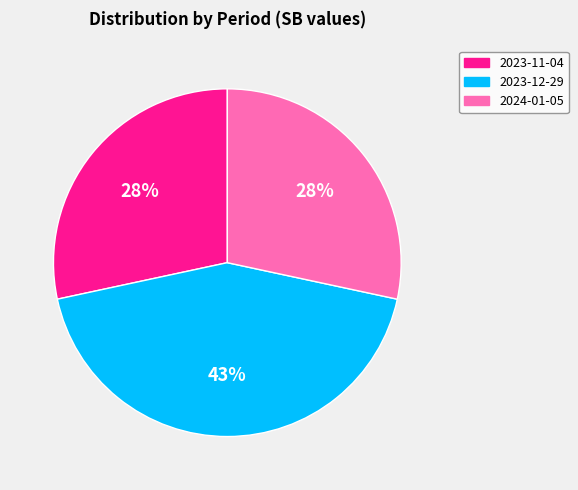

To the nearest percent, what is the average slice percentage?

33%